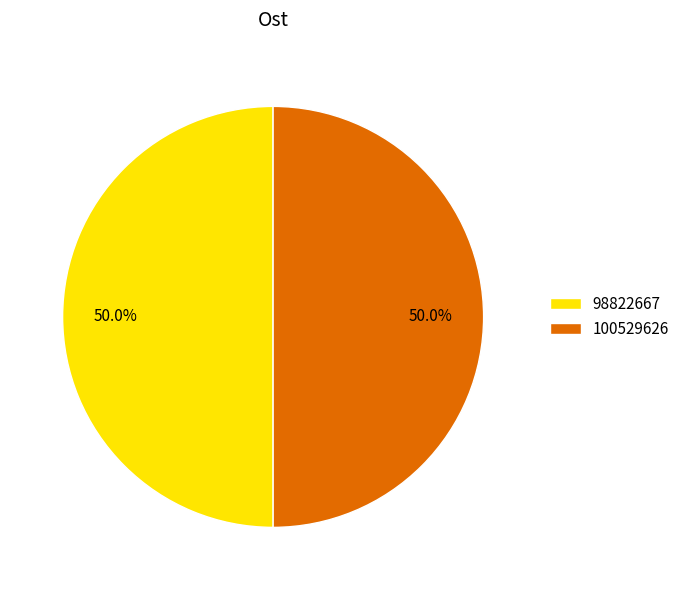

Is it true that 98822667 is 60% of the pie?

False